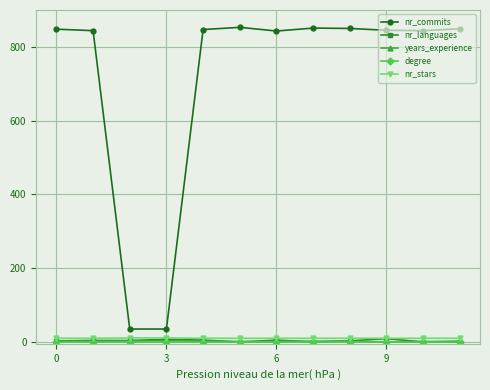

How many series are shown in this chart?

5